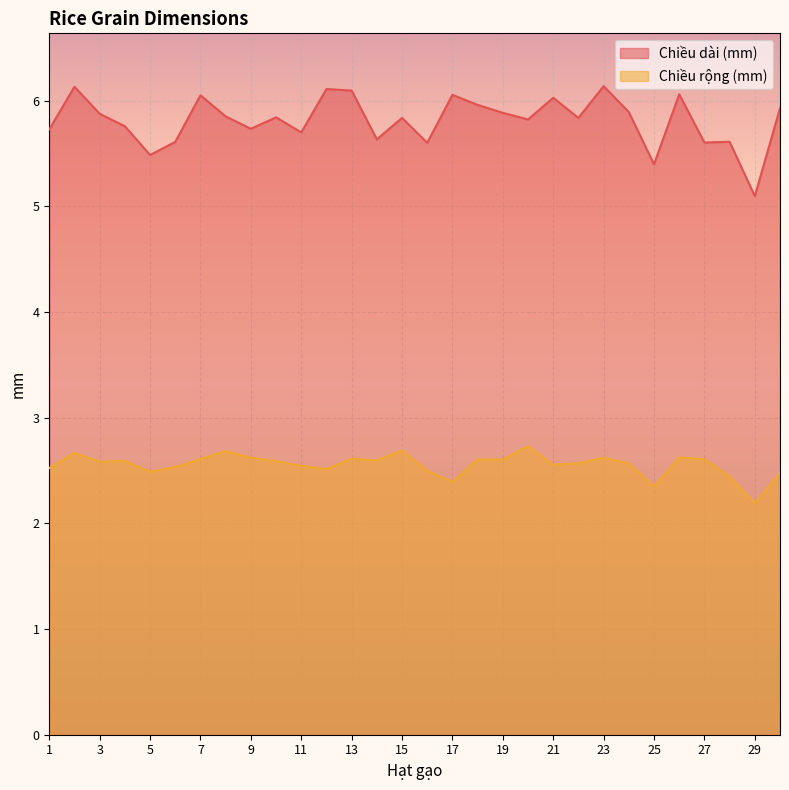

Which category has the lowest value across all series?

29